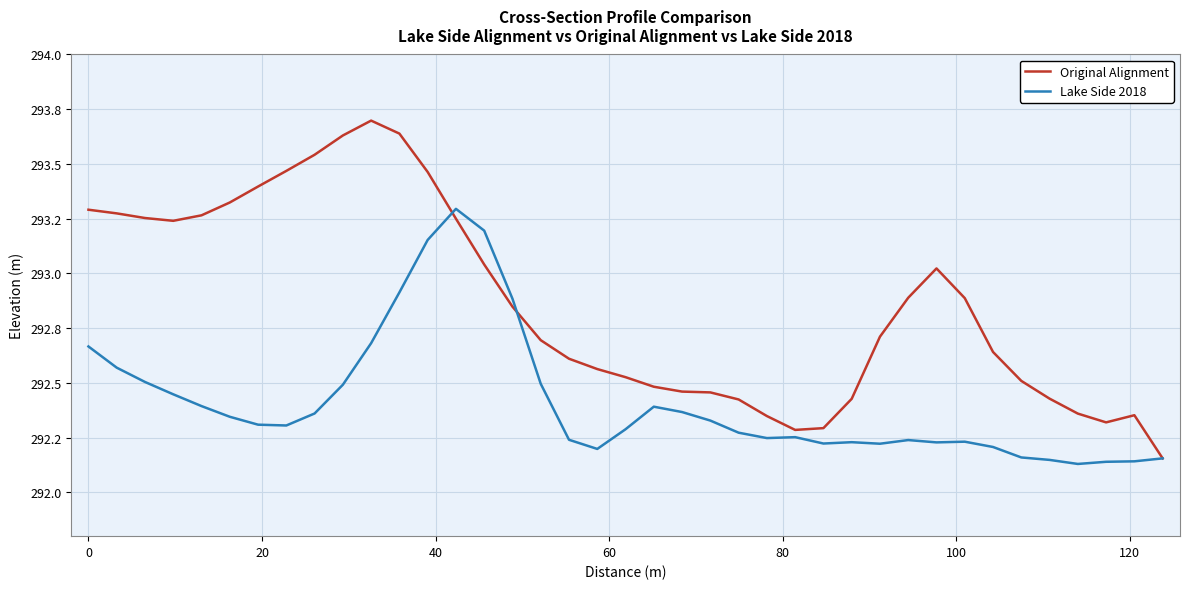

What are all the series names shown in the legend?

Original Alignment, Lake Side 2018